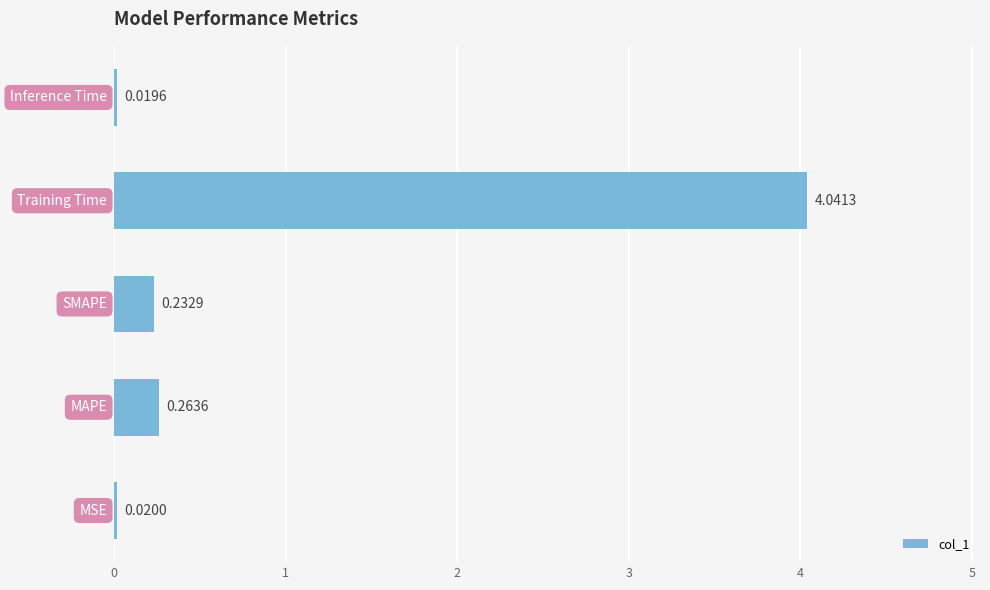

What is the sum of all values?

4.6